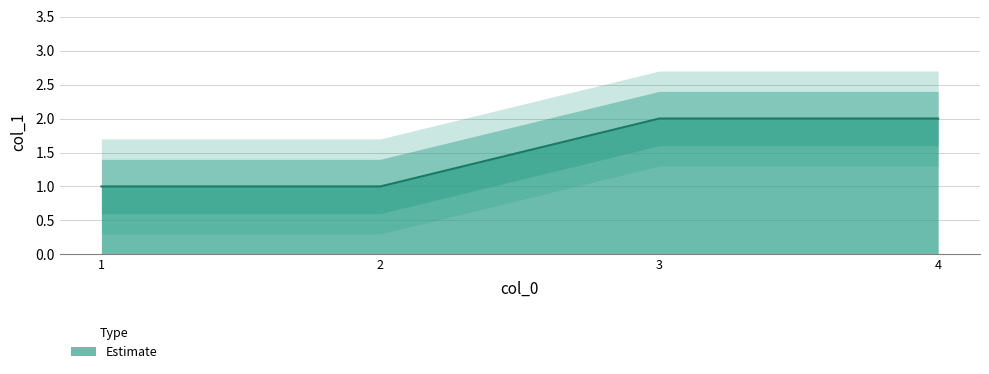

True or false: the data has more than 0 interior local peaks.

False